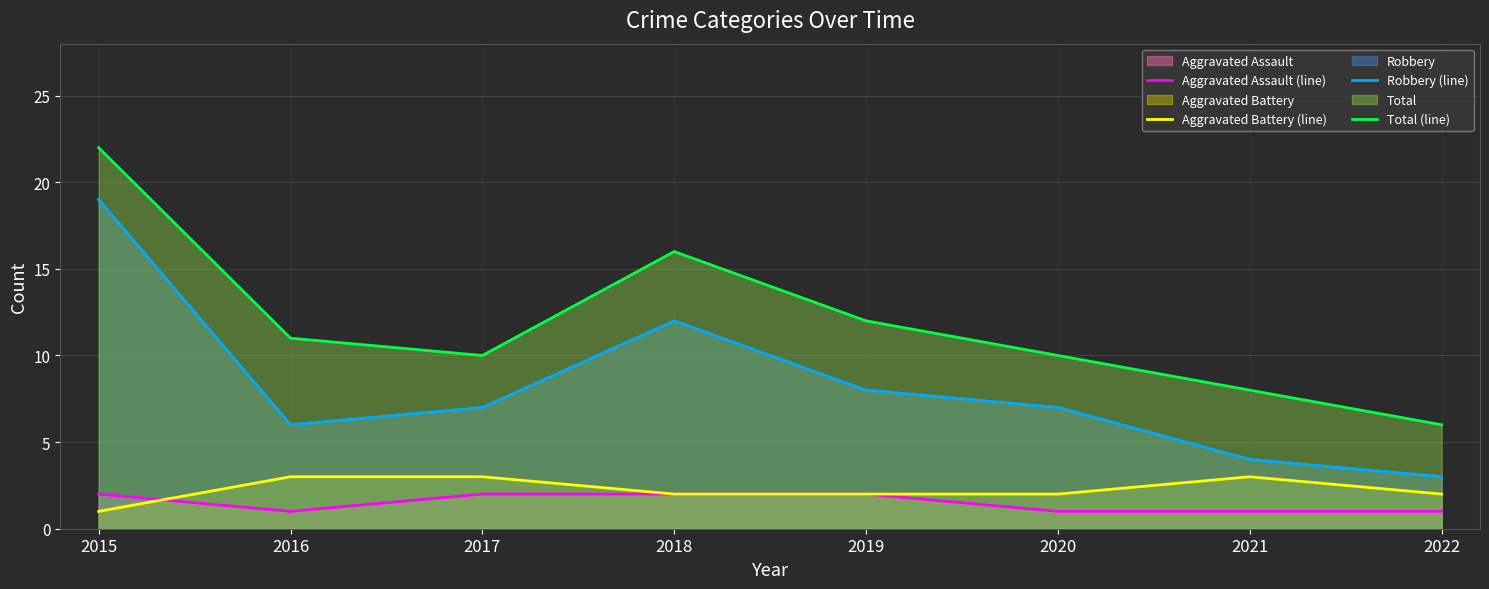

What is the maximum value shown in the chart?

22